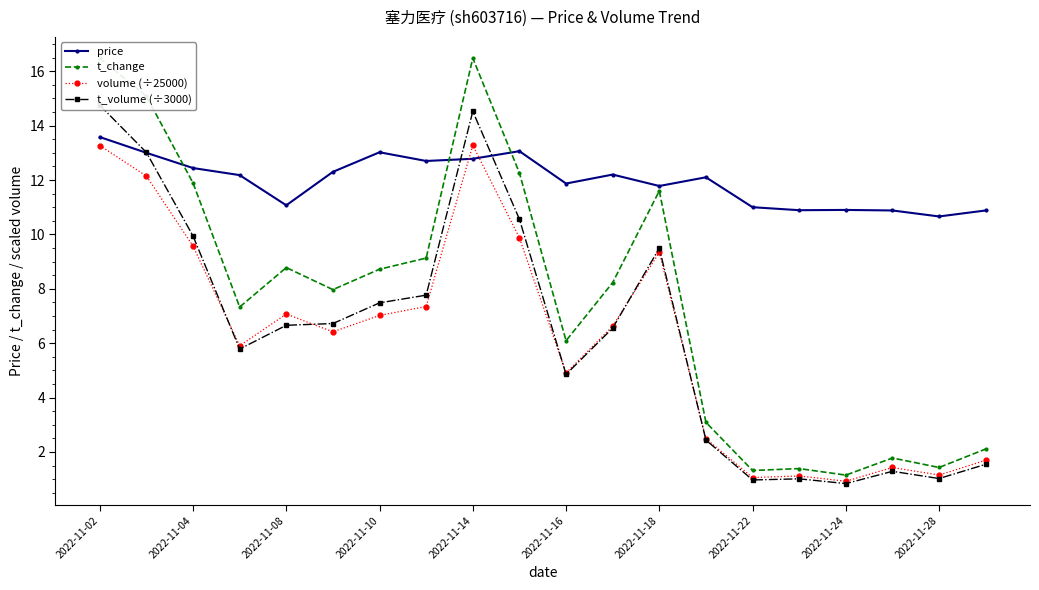

What is the difference between the maximum and second lowest values in the t_volume (÷3000) series?

13.8